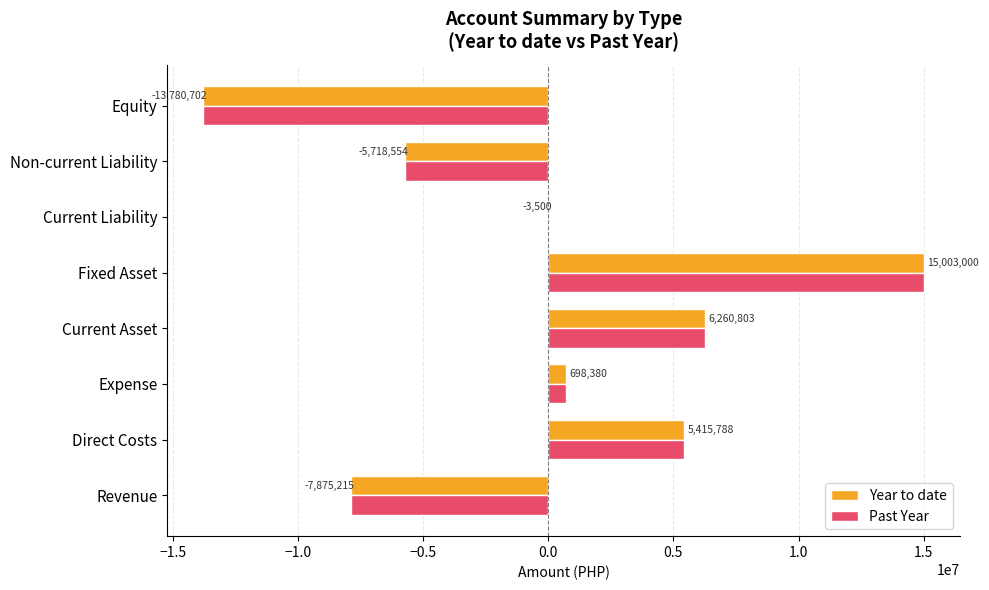

What is the greatest value displayed?

15003000.0